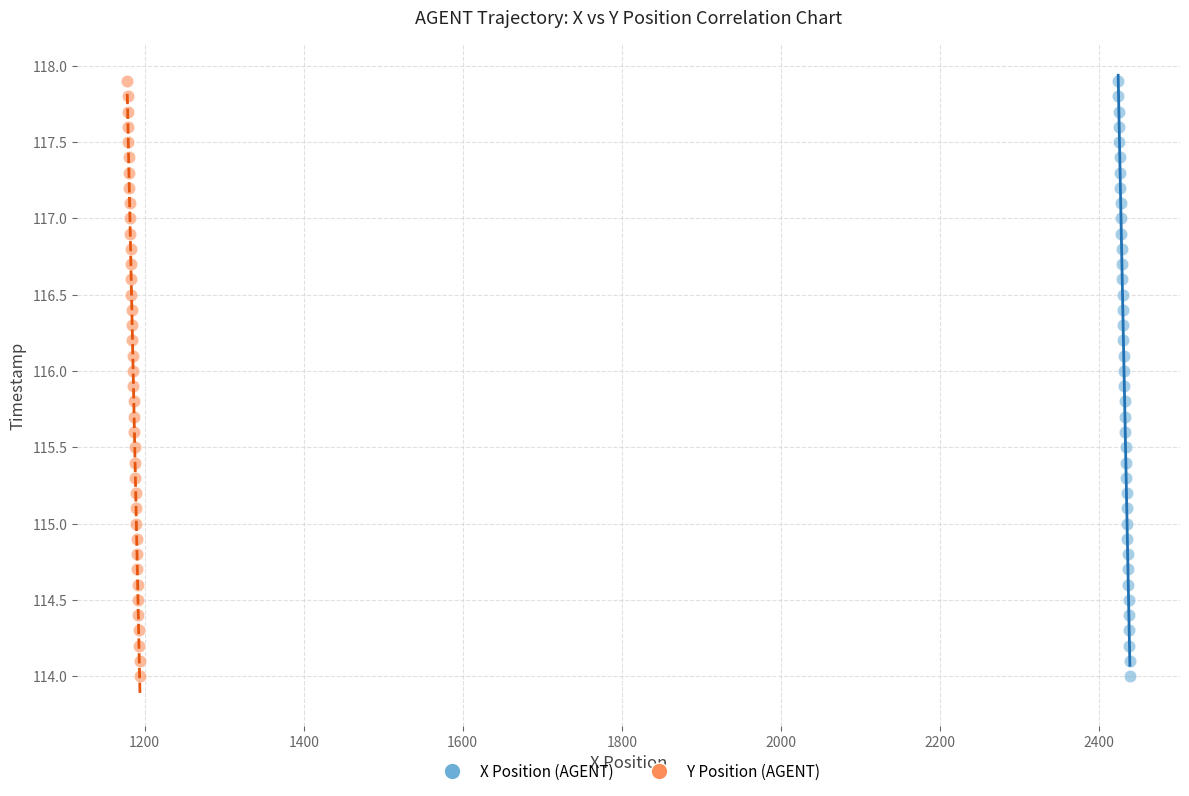

What are all the series names shown in the legend?

X Position (AGENT), Y Position (AGENT)